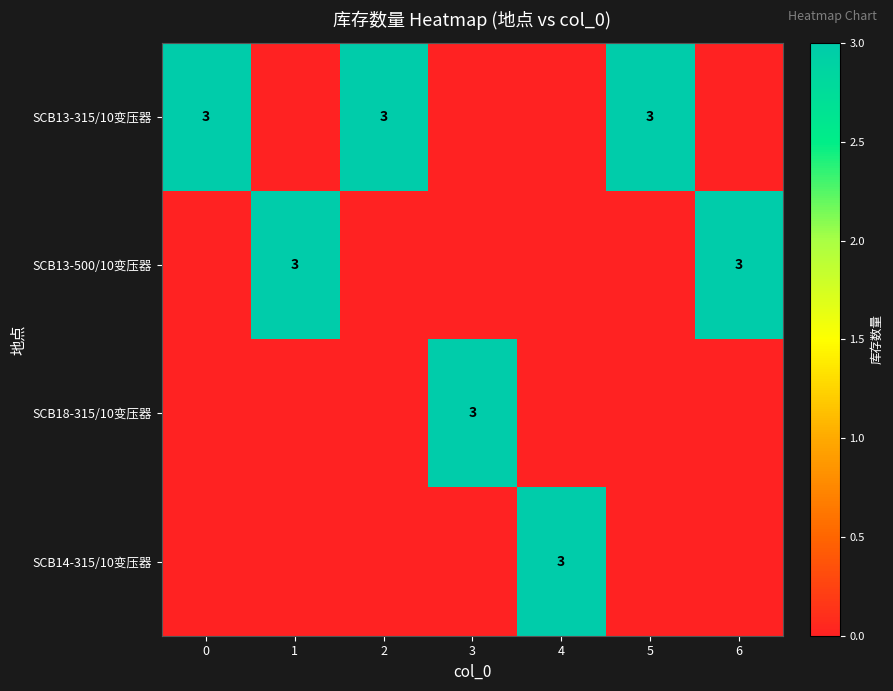

The SCB13-500/10变压器 series shows 3 at 6. True or false?

True